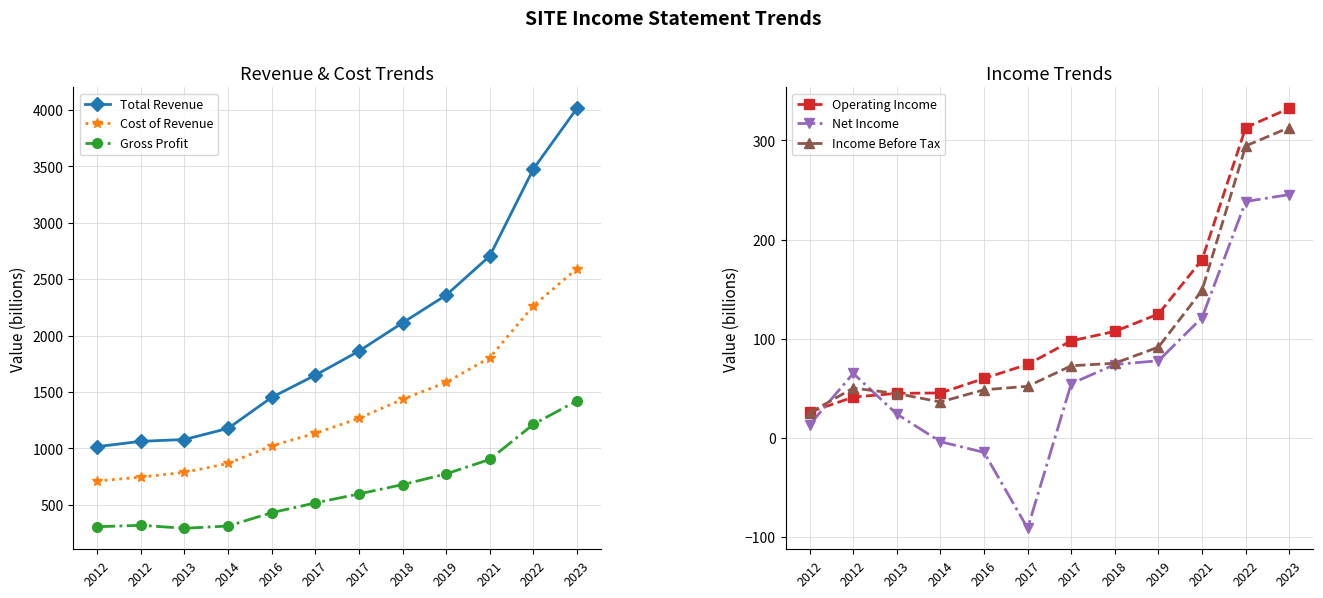

List the series in order of their peak value, lowest first.

Net Income, Income Before Tax, Operating Income, Gross Profit, Cost of Revenue, Total Revenue